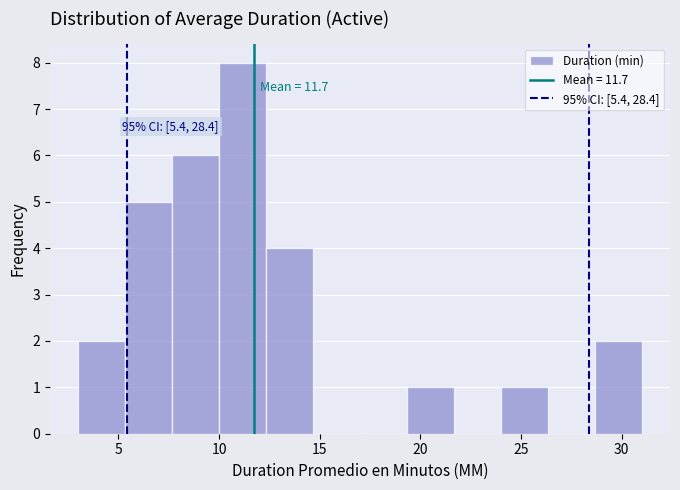

Over which range of the x-axis is the bar tallest?

10.0 to 12.5